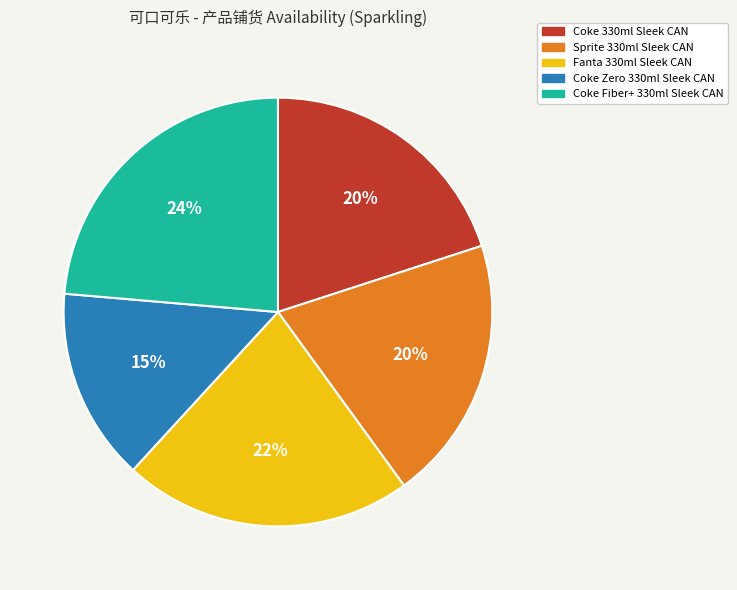

The Coke 330ml Sleek CAN slice represents 20% of the pie. True or false?

True